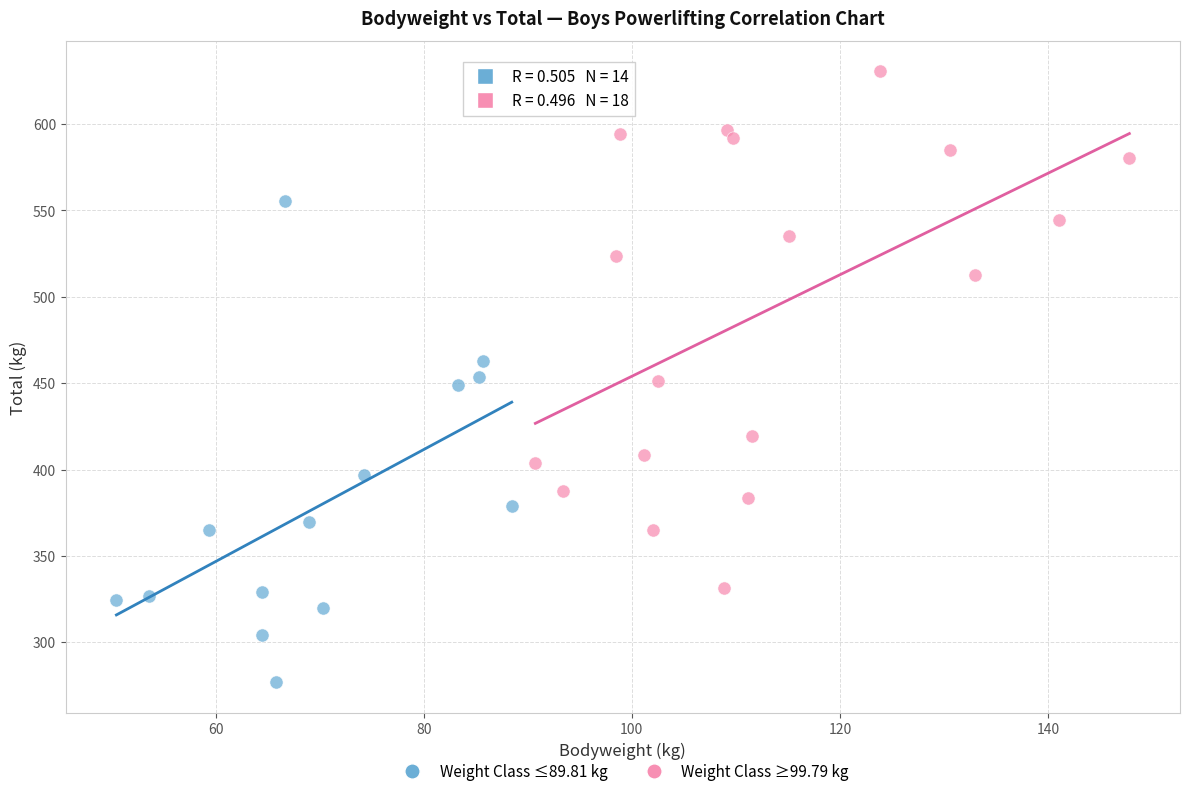

Which series contains the lowest Y value?

Weight Class ≤89.81 kg